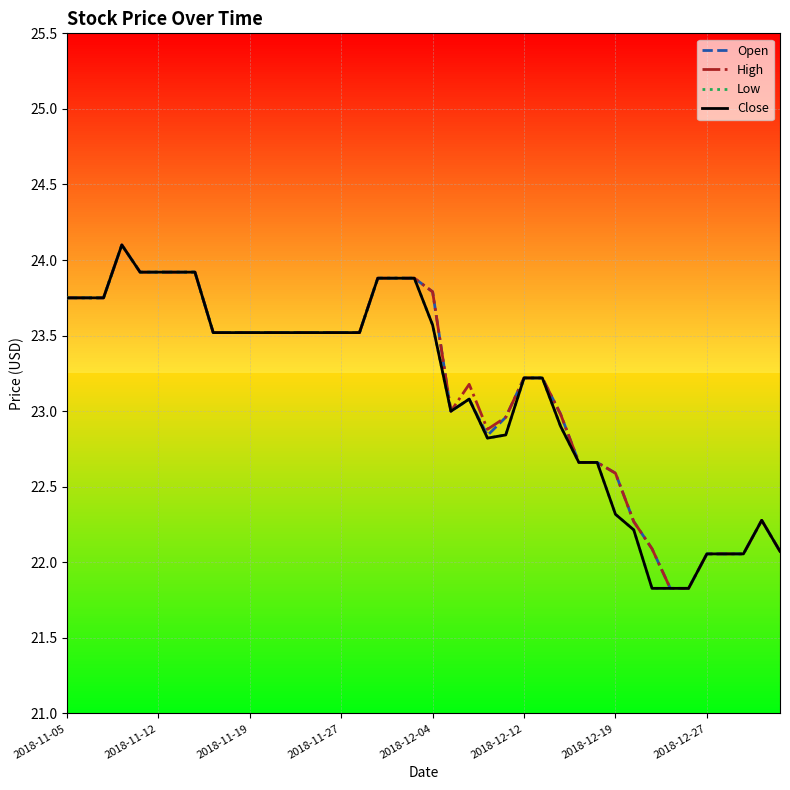

Reading right to left, what are all the values shown in this chart?

Open: 22.1	22.3	22.1	22.1	22.1	21.8	21.8	22.1	22.3	22.6	22.7	22.7	23.0	23.2	23.2	23.0	22.8	23.1	23.0	23.8	23.9	23.9	23.9	23.5	23.5	23.5	23.5	23.5	23.5	23.5	23.5	23.5	23.9	23.9	23.9	23.9	24.1	23.8	23.8	23.8
High: 22.1	22.3	22.1	22.1	22.1	21.8	21.8	22.1	22.3	22.6	22.7	22.7	23.0	23.2	23.2	23.0	22.9	23.2	23.0	23.8	23.9	23.9	23.9	23.5	23.5	23.5	23.5	23.5	23.5	23.5	23.5	23.5	23.9	23.9	23.9	23.9	24.1	23.8	23.8	23.8
Low: 22.1	22.3	22.1	22.1	22.1	21.8	21.8	21.8	22.2	22.3	22.7	22.7	22.9	23.2	23.2	22.8	22.8	23.1	23.0	23.6	23.9	23.9	23.9	23.5	23.5	23.5	23.5	23.5	23.5	23.5	23.5	23.5	23.9	23.9	23.9	23.9	24.1	23.8	23.8	23.8
Close: 22.1	22.3	22.1	22.1	22.1	21.8	21.8	21.8	22.2	22.3	22.7	22.7	22.9	23.2	23.2	22.8	22.8	23.1	23.0	23.6	23.9	23.9	23.9	23.5	23.5	23.5	23.5	23.5	23.5	23.5	23.5	23.5	23.9	23.9	23.9	23.9	24.1	23.8	23.8	23.8